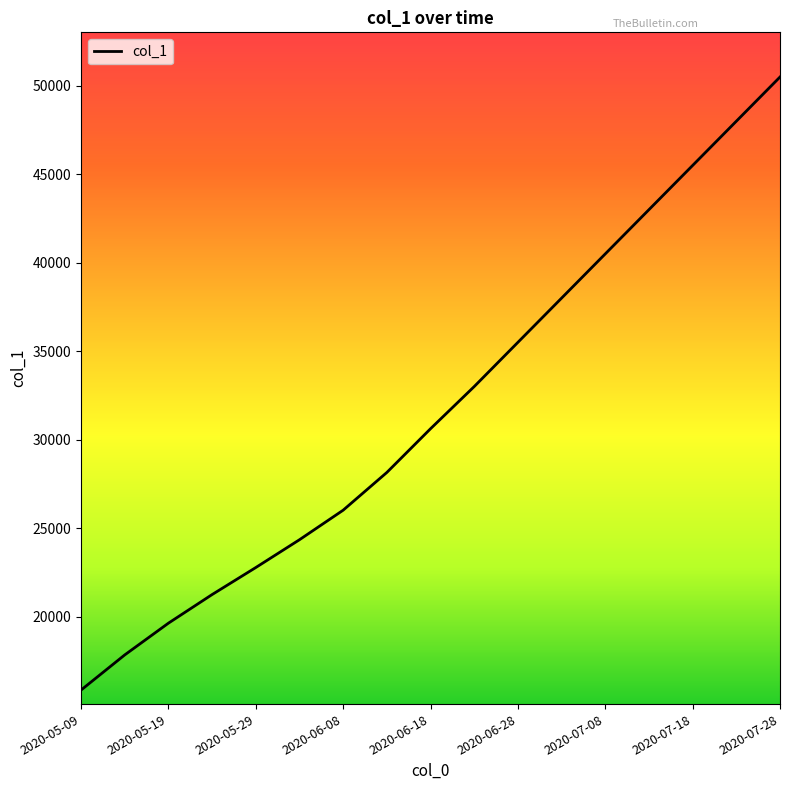

What is the smallest value displayed?

15842.6